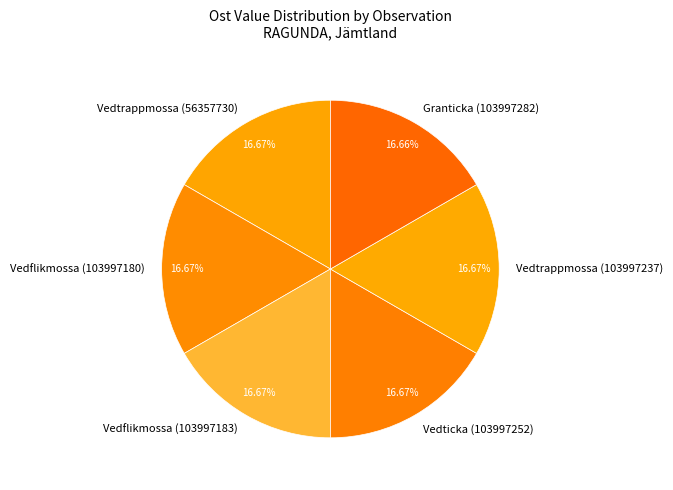

What is the ratio of the value at Vedflikmossa (103997180) to the value at Vedticka (103997252)?

1.0